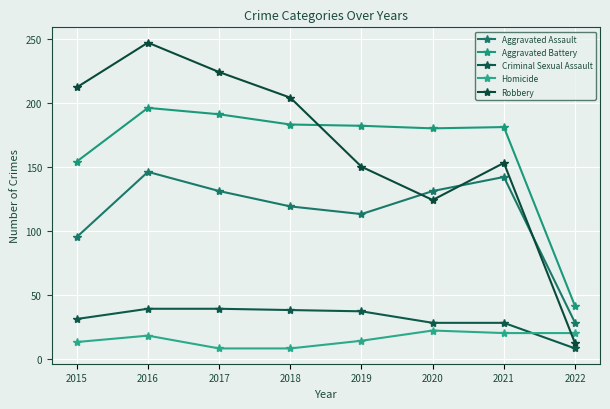

What are all the series names shown in the legend?

Aggravated Assault, Aggravated Battery, Criminal Sexual Assault, Homicide, Robbery